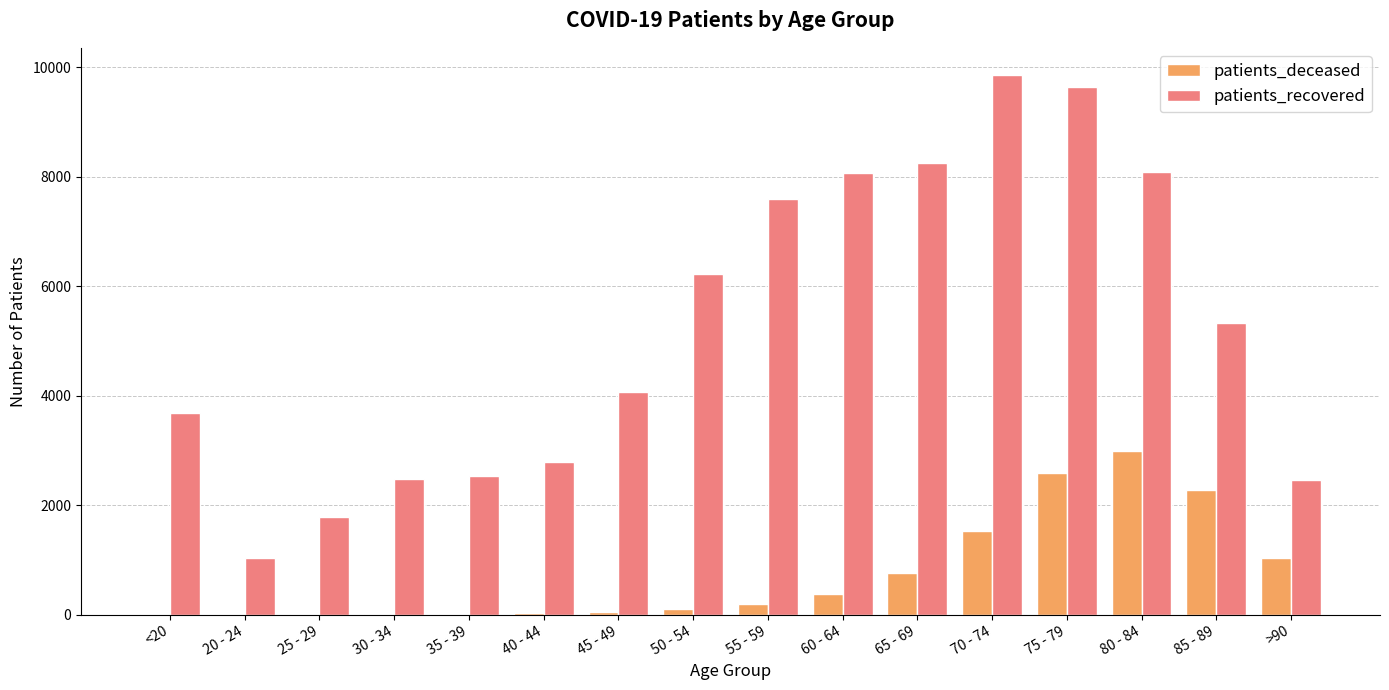

What is the maximum value for patients_recovered?

9863